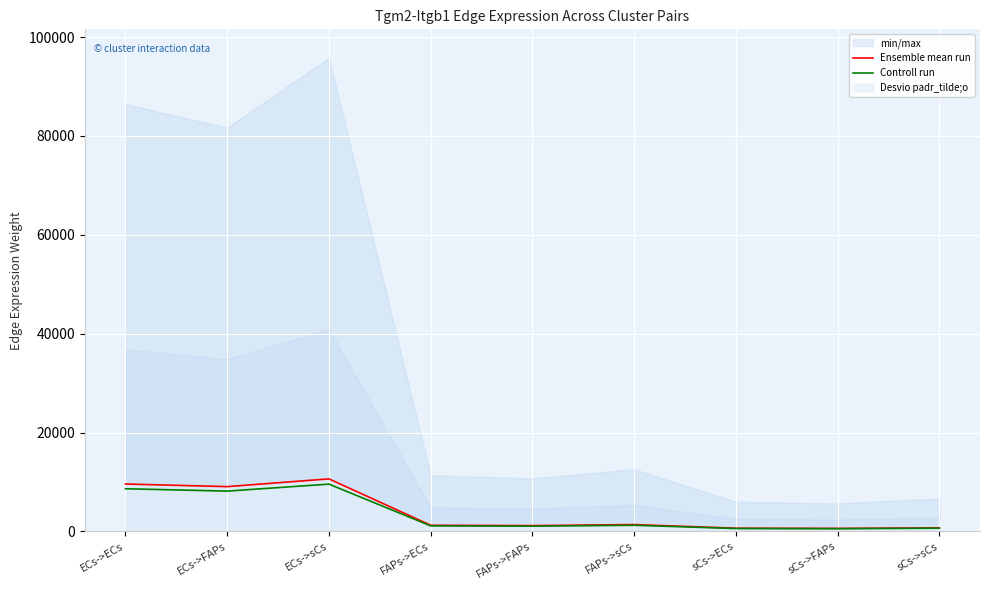

Rank the series by their maximum value, from highest to lowest.

Ensemble mean run, Controll run